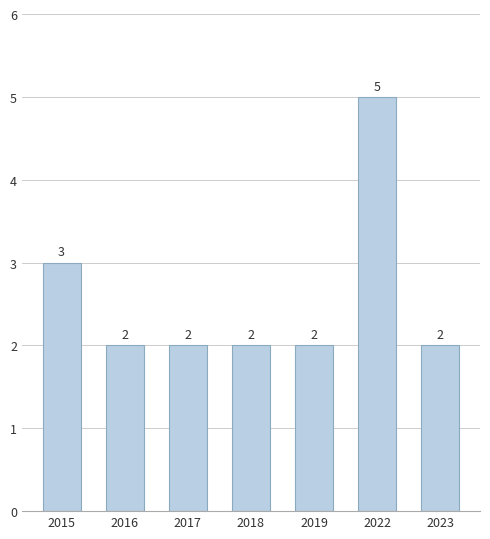

Are the bars horizontal?

No